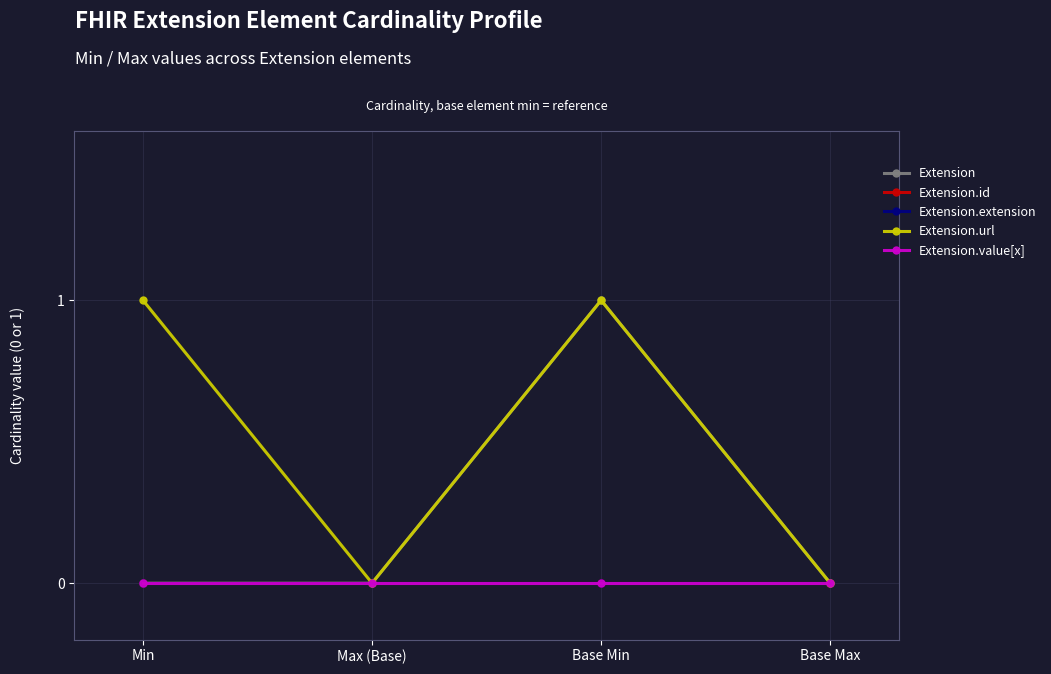

List the labels in order of Extension.id value, smallest first.

Min, Max (Base), Base Min, Base Max